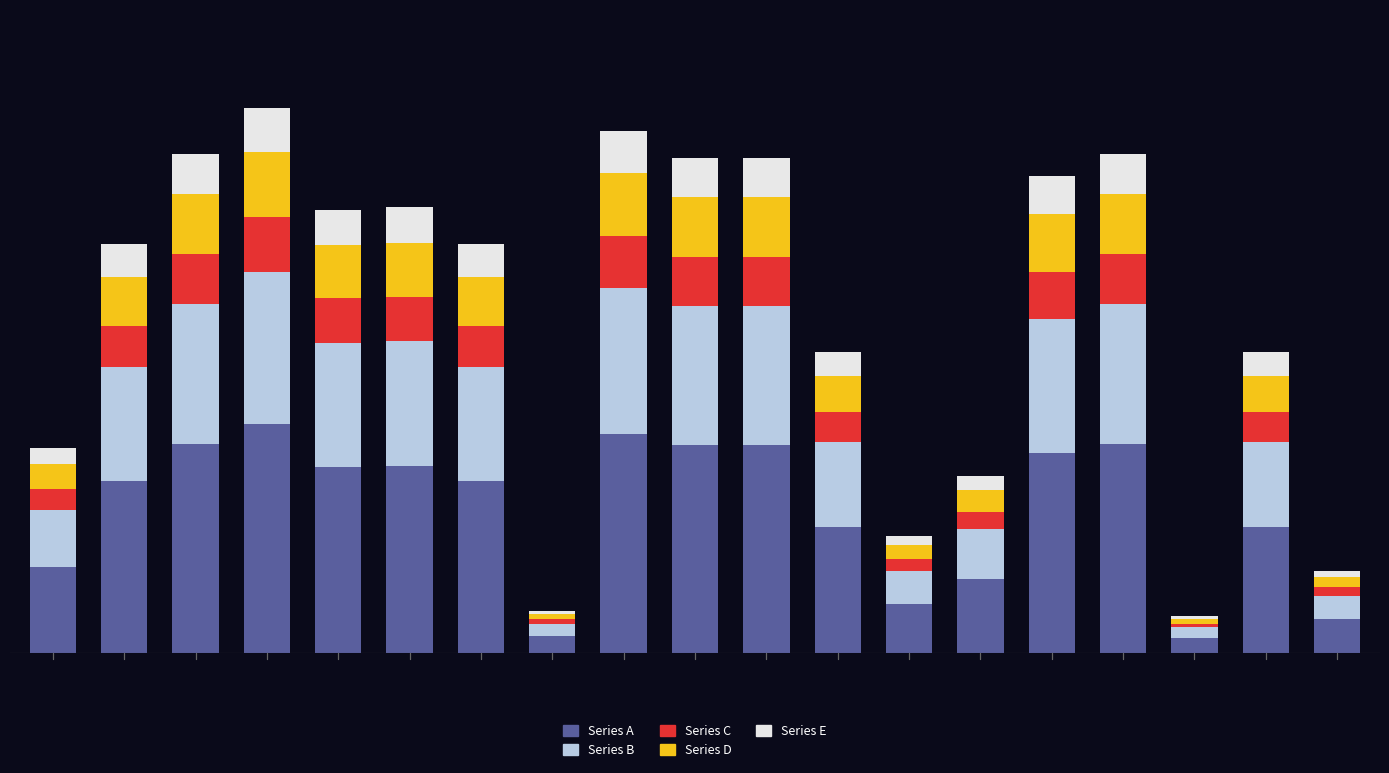

What is the maximum value for Series A?

357039.1